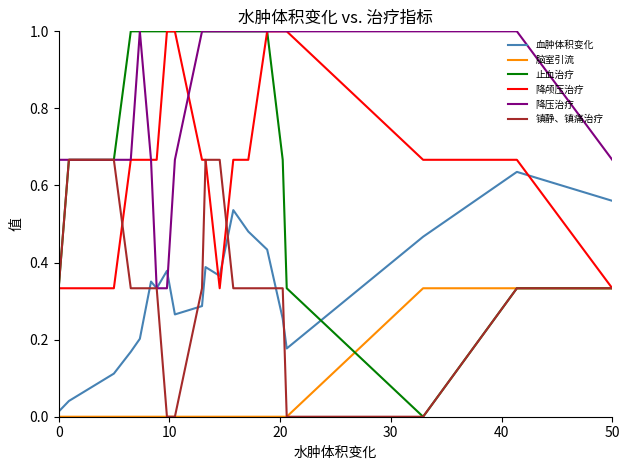

How many times do 降颅压治疗 and 血肿体积变化 cross each other?

3